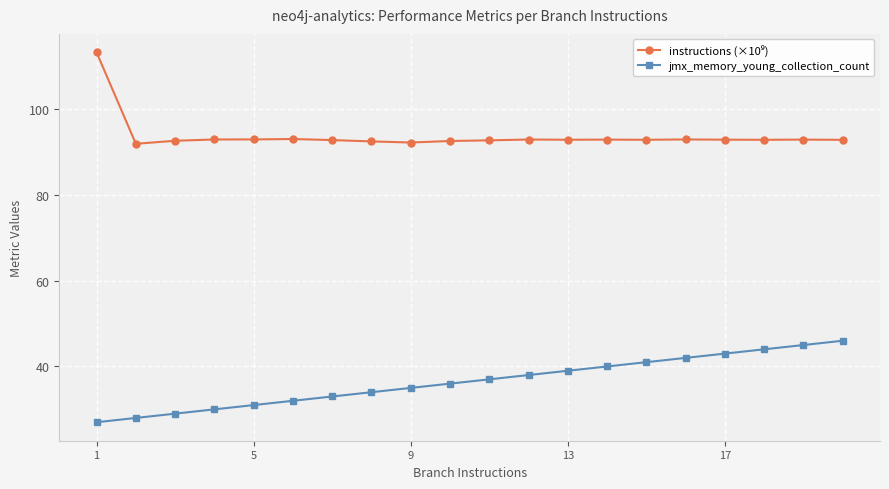

What is the lowest value of the jmx_memory_young_collection_count series?

27.0